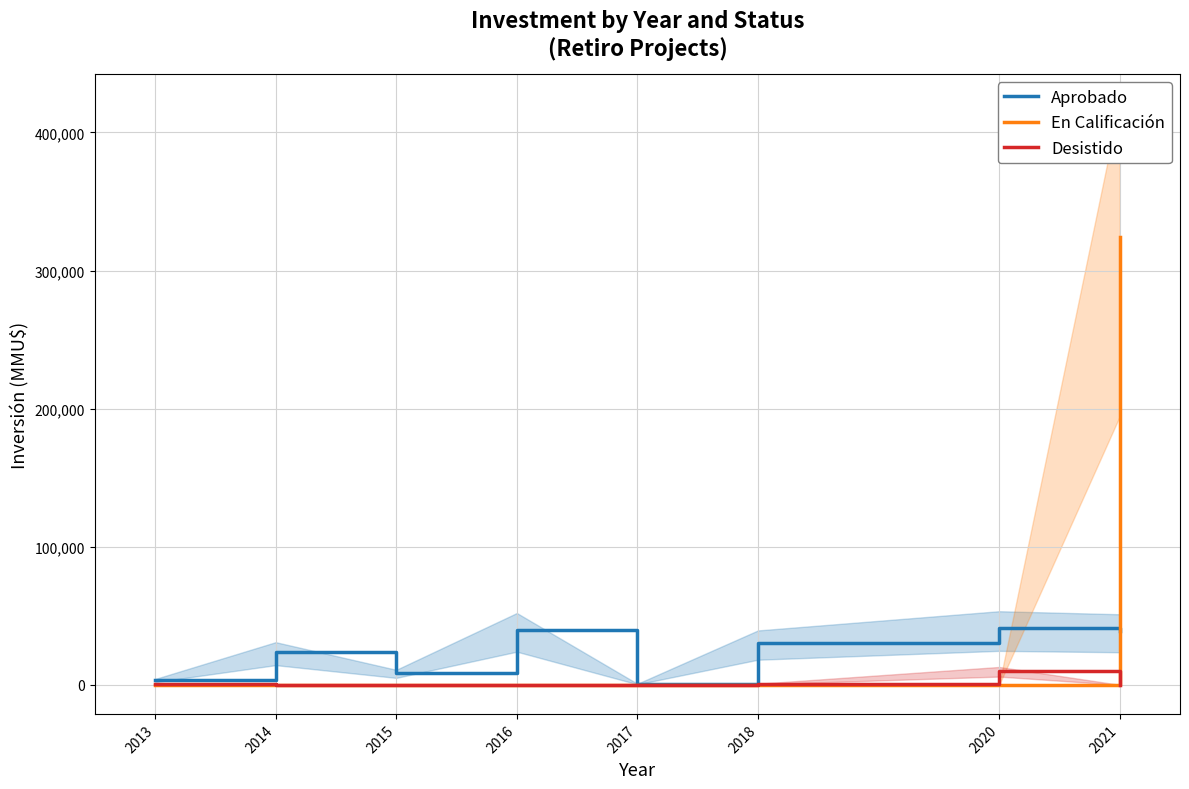

Reading left to right, extract all data points from this chart.

Aprobado: 3240	23760	8365	40000	600	30300	41000	39310
En Calificación: 0	0	0	0	0	0	0	324020
Desistido: 250	0	0	0	0	600	9943	0